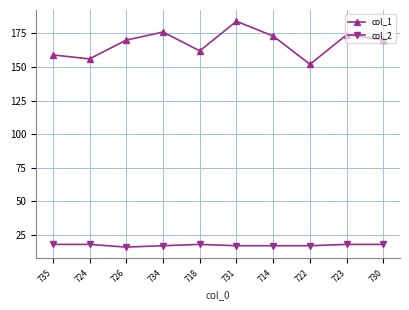

What is the average value of the col_1 series?

168